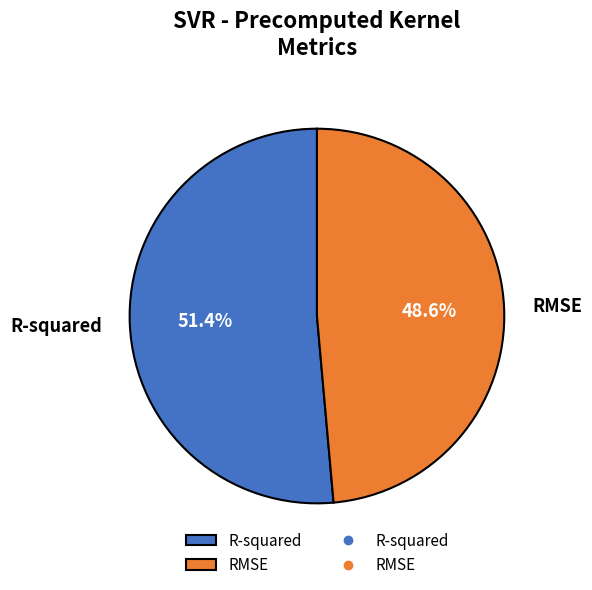

Does any single category account for the majority?

Yes